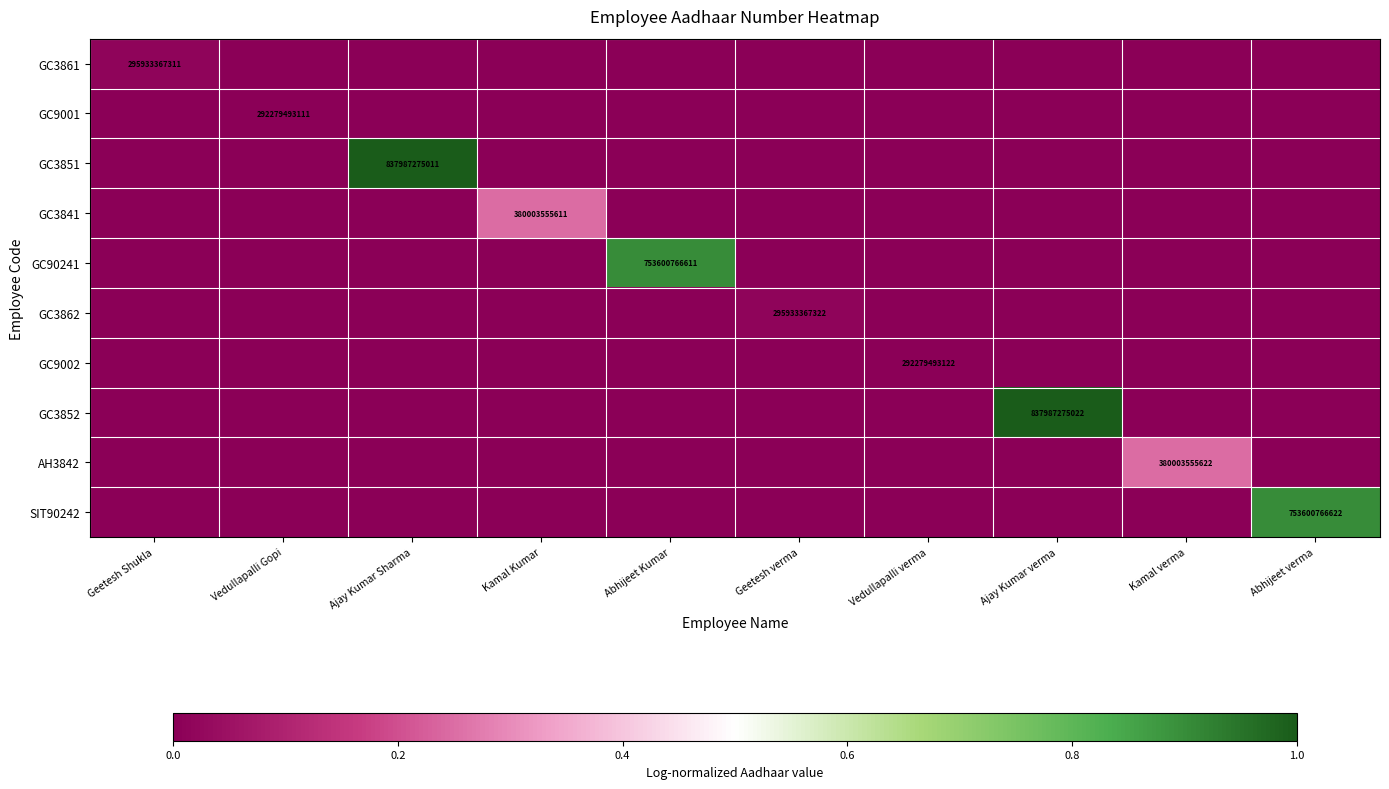

True or false: GC90241 has a value of 1204377094758 at Abhijeet Kumar.

False